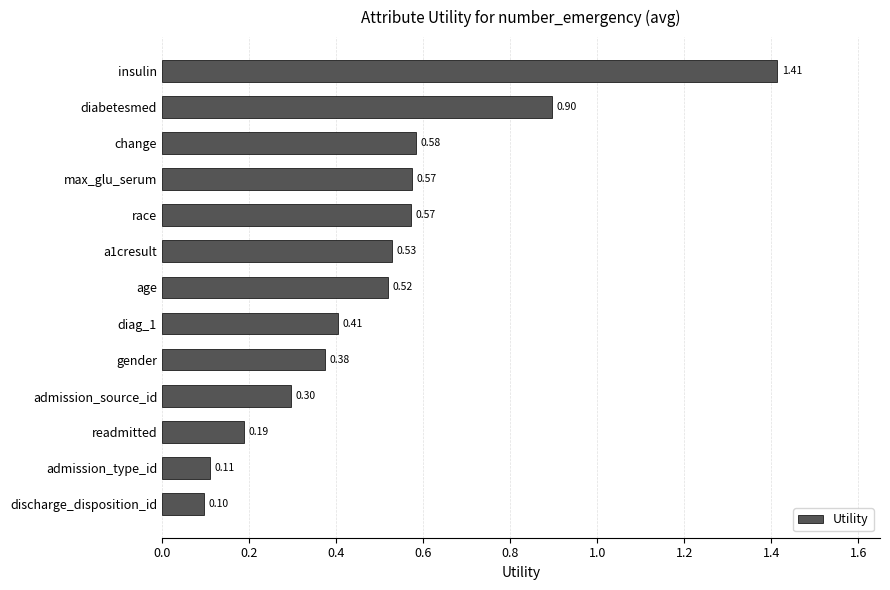

What is the difference between the maximum and minimum values?

1.3